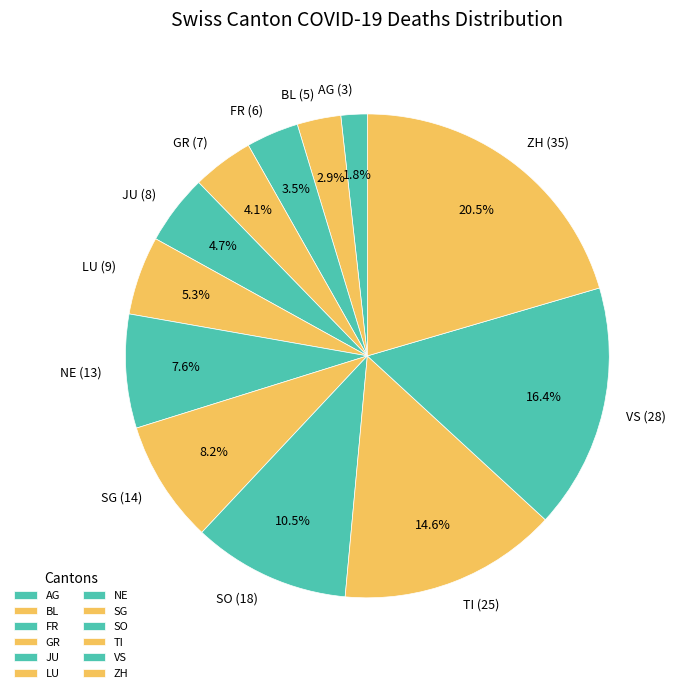

Which slice is the largest?

ZH